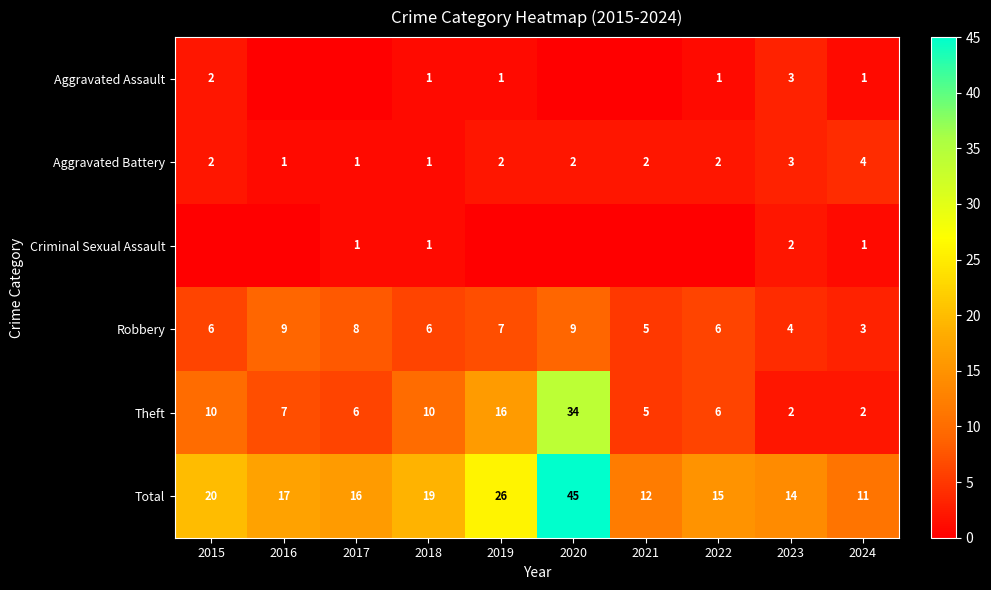

At which category is the sum across all series the highest?

2020